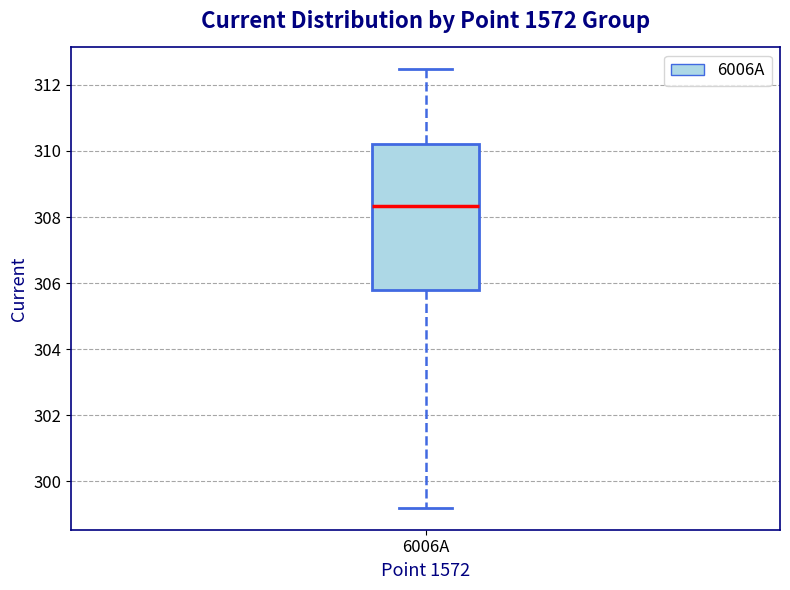

Read this box plot against the y-axis: the position of the median line, the range covered by the box, and the ends of both whiskers. The values are not printed on the chart, so give them approximately, as read against the axis.

median 308.4, box 305.8 to 310.2, whiskers 299.2 to 312.4